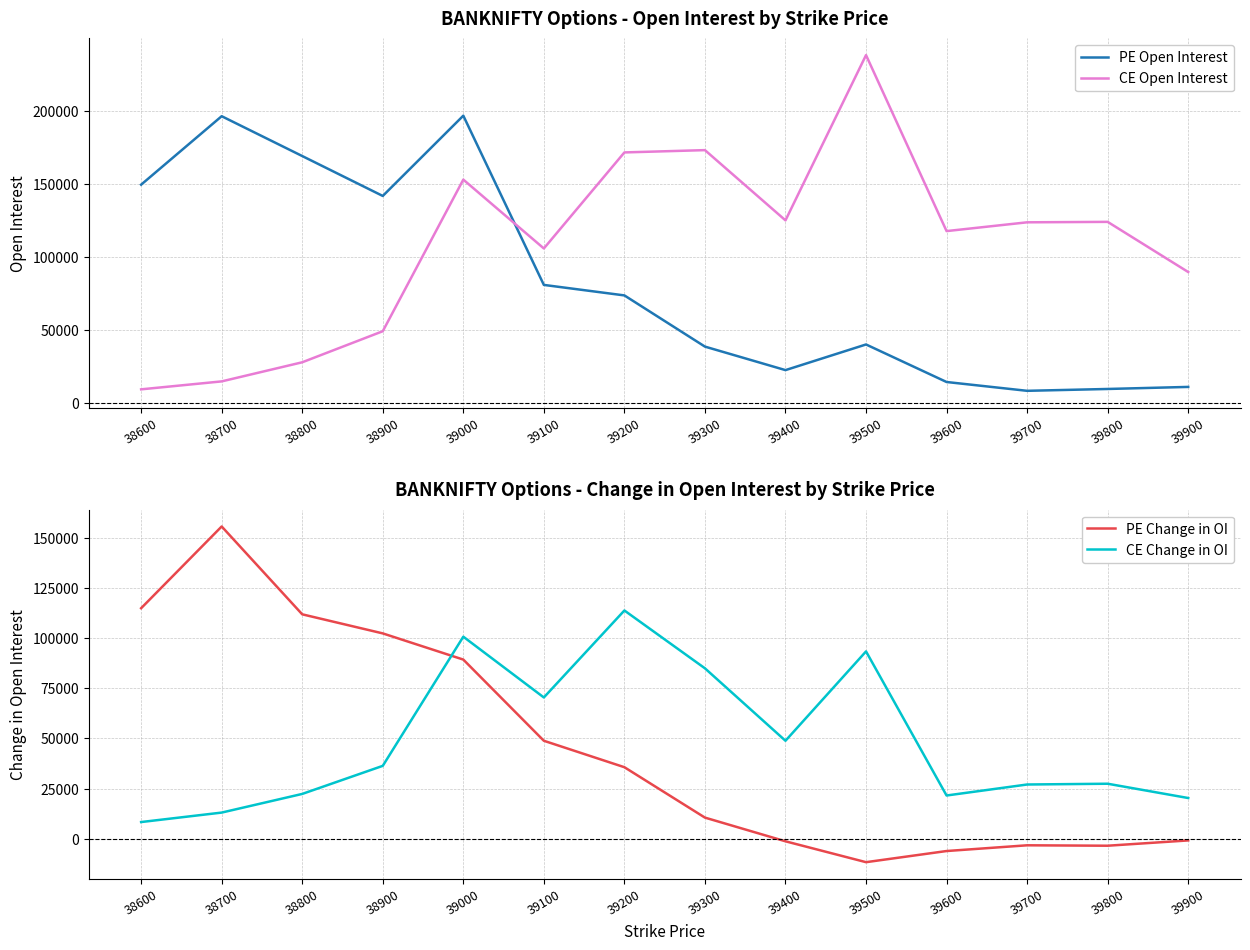

The value of PE Open Interest at 39200 is 38983. True or false?

False